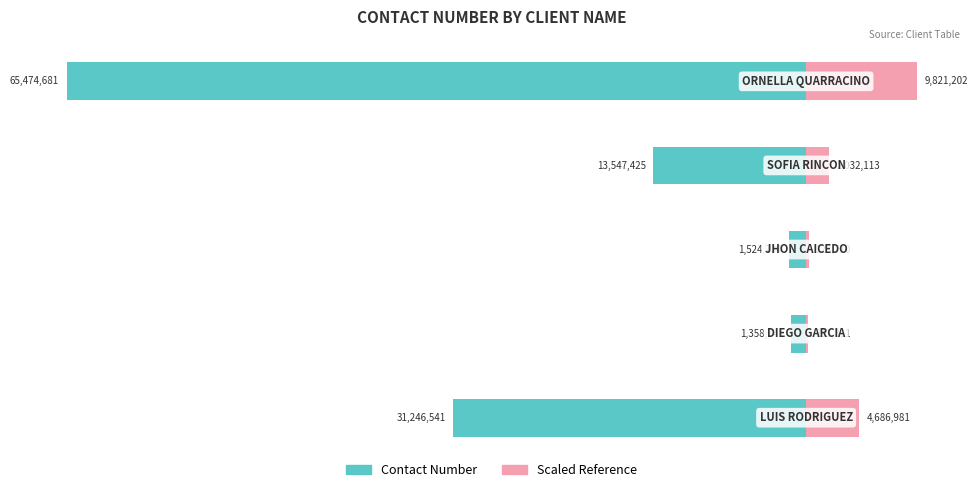

What is the difference between the Client ID (Left) values at 0 and 4?

34228140.0